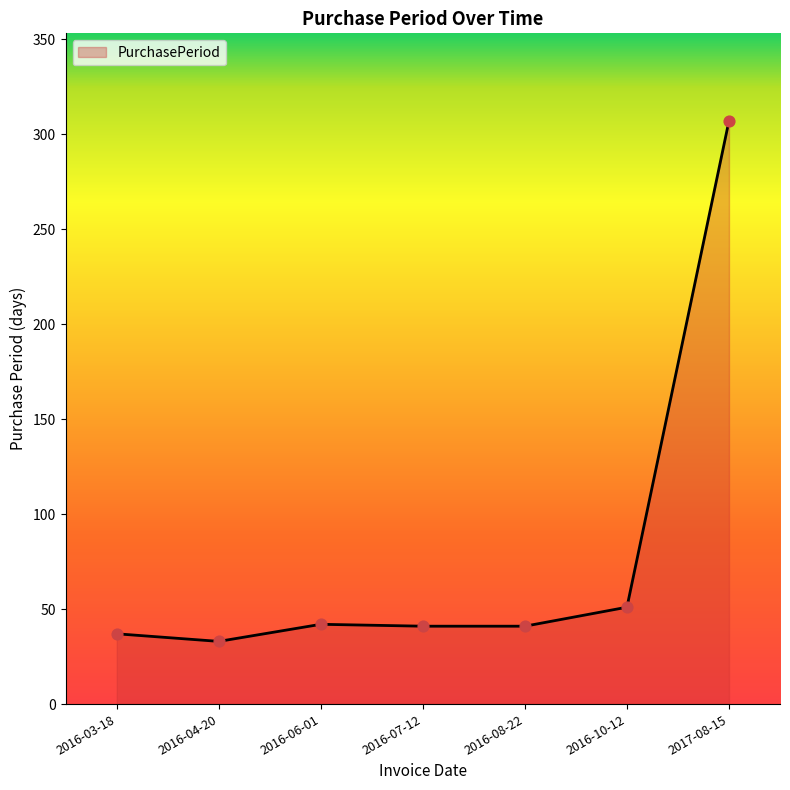

Which has a higher value, 2016-06-01 or 2017-08-15?

2017-08-15